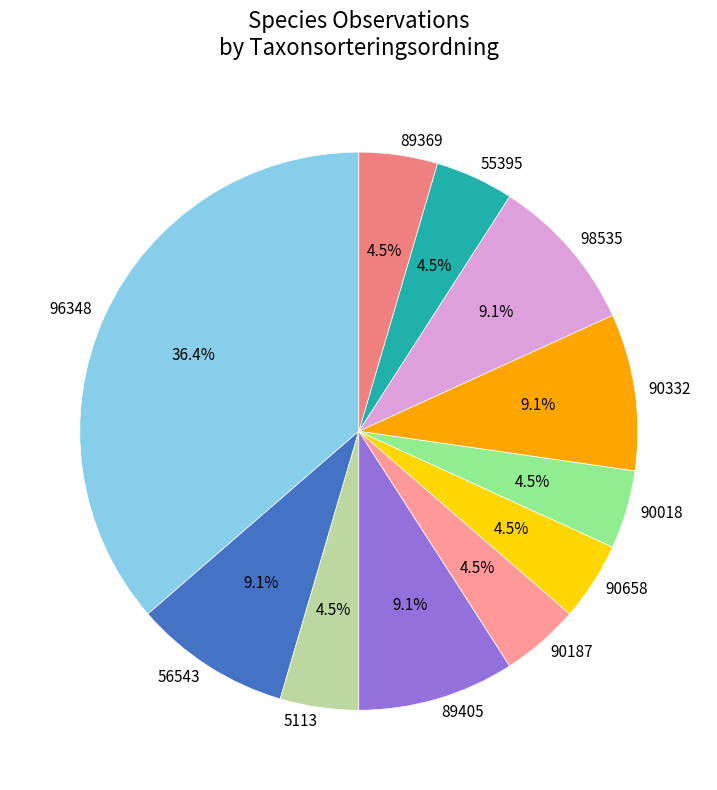

How many segments does this pie chart have?

11